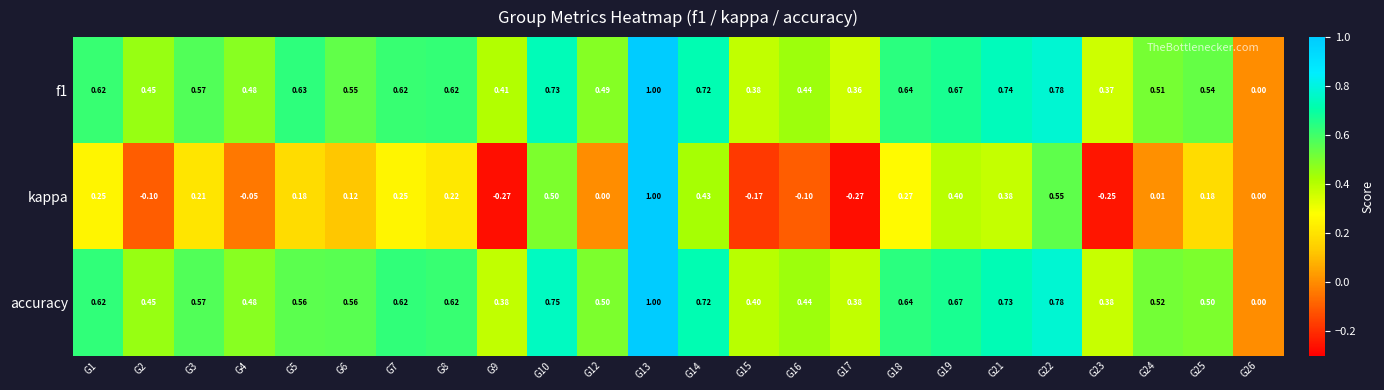

Between G7 and G13, which series saw the biggest shift?

kappa